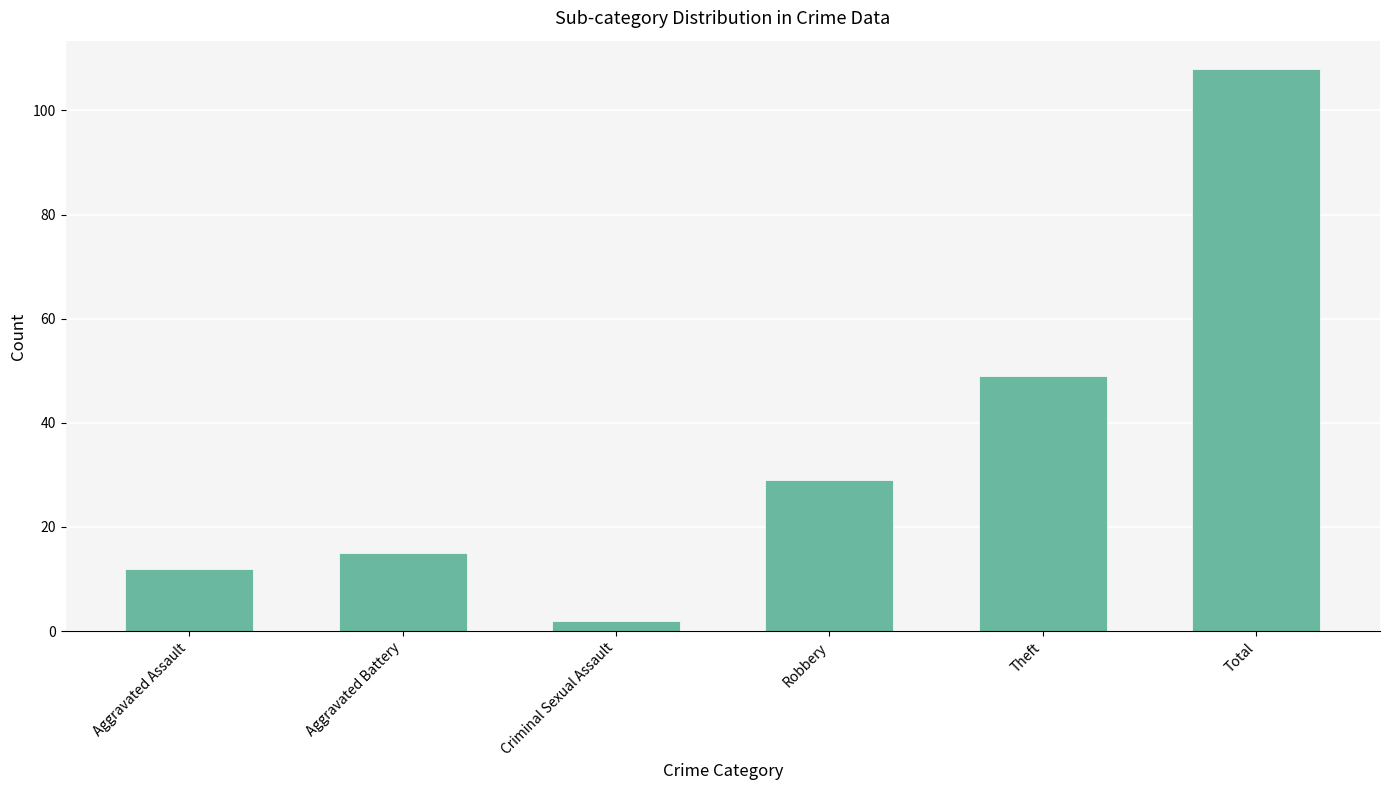

Are the bars grouped side by side (vs. stacked)?

No